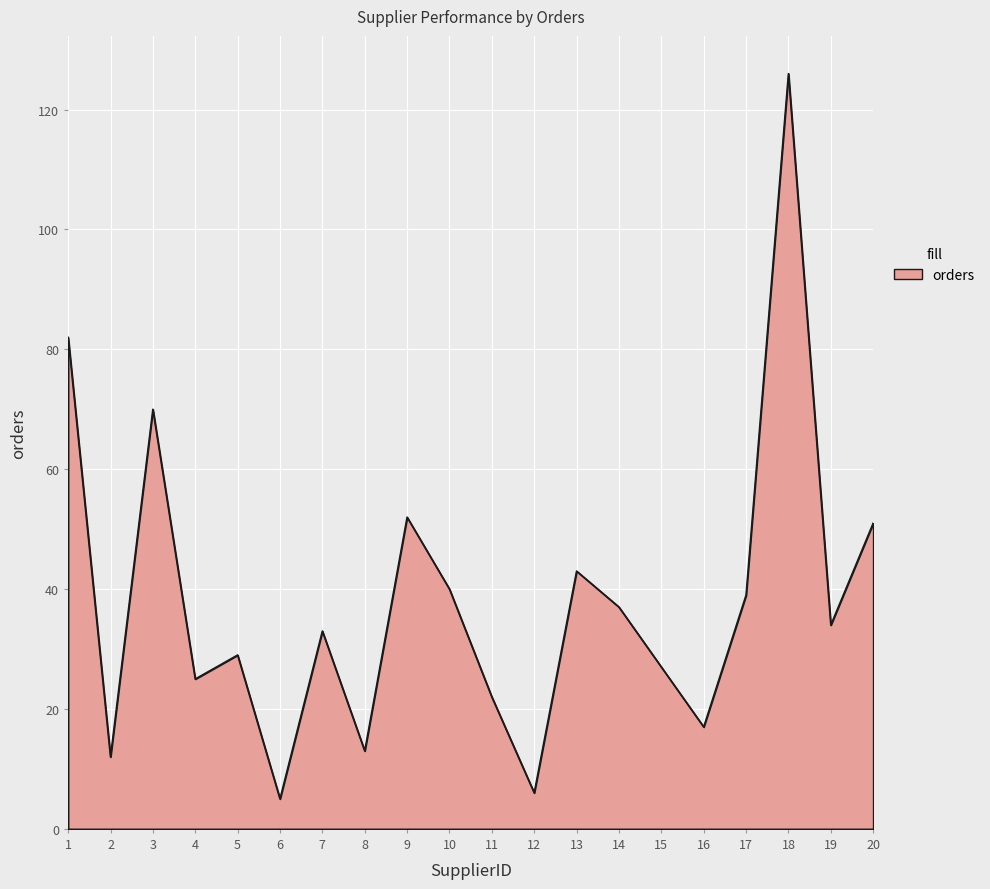

Which label corresponds to the largest value in the chart?

18